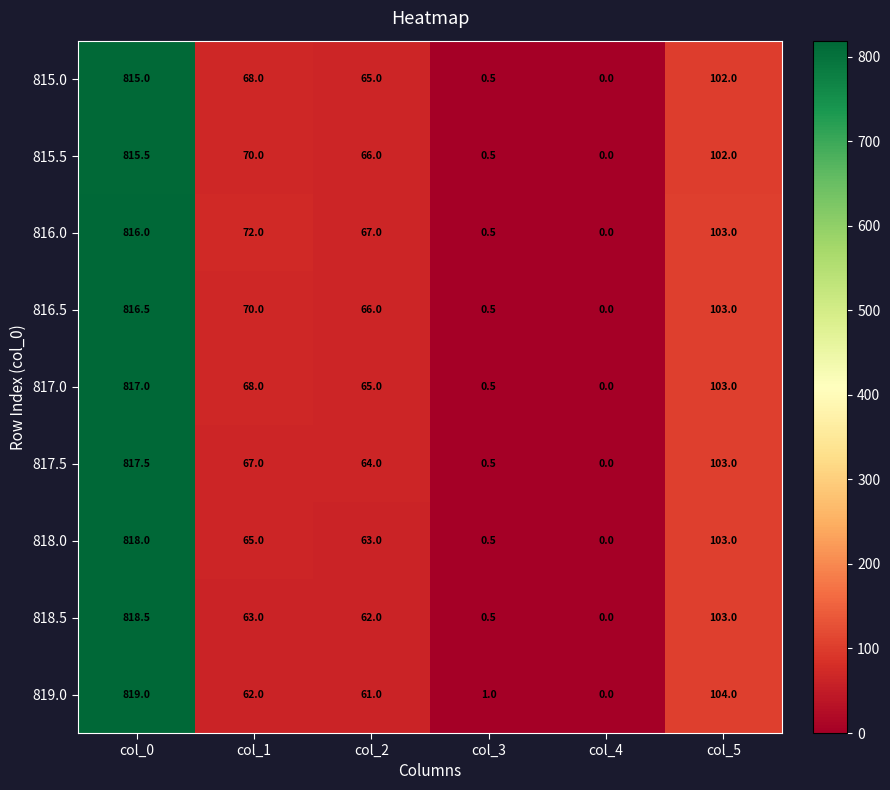

True or false: 818.0 has a value of 51.9 at col_5.

False